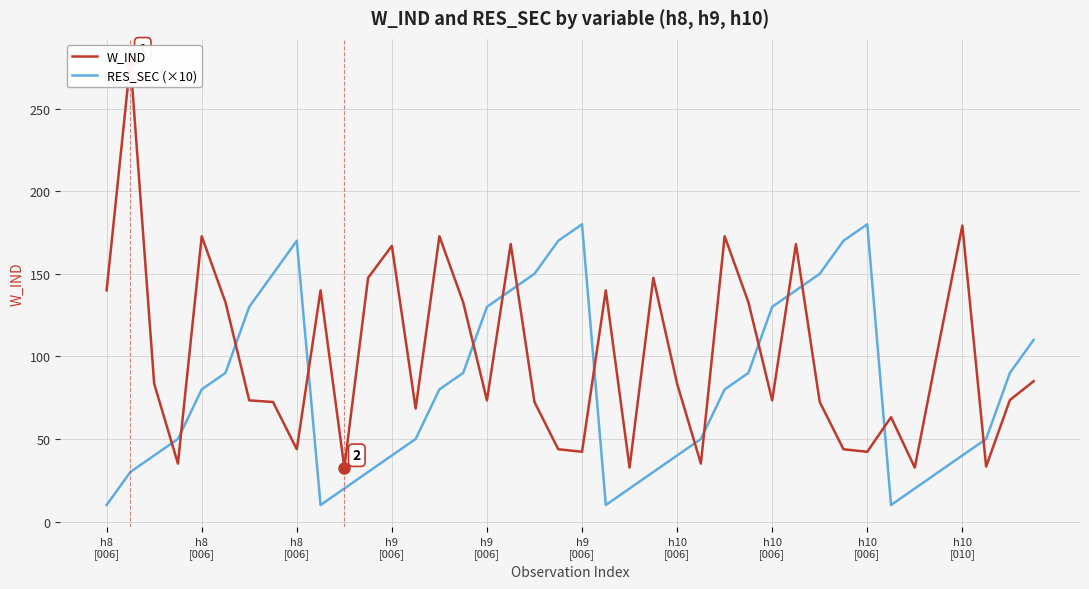

True or false: W_IND has a value of 140.3 at h8
[006].

False